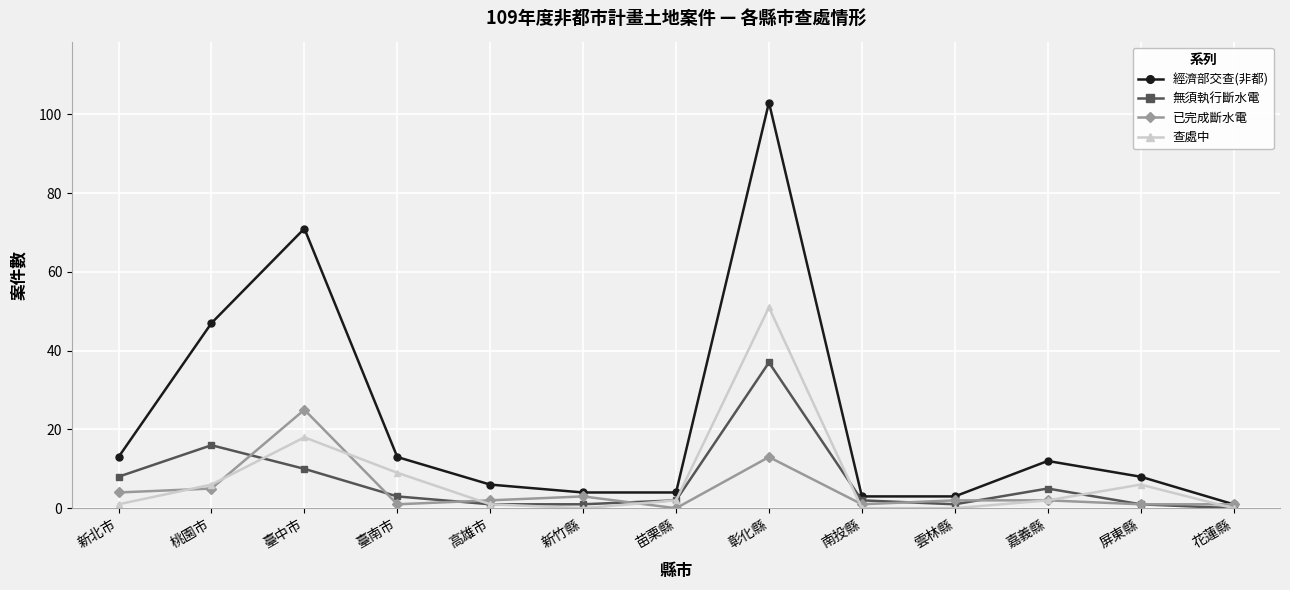

Reading right to left, list all the values displayed in this chart.

經濟部交查(非都): 1	8	12	3	3	103	4	4	6	13	71	47	13
無須執行斷水電: 0	1	5	1	2	37	2	1	1	3	10	16	8
已完成斷水電: 1	1	2	2	1	13	0	3	2	1	25	5	4
查處中: 0	6	2	0	0	51	2	0	1	9	18	6	1